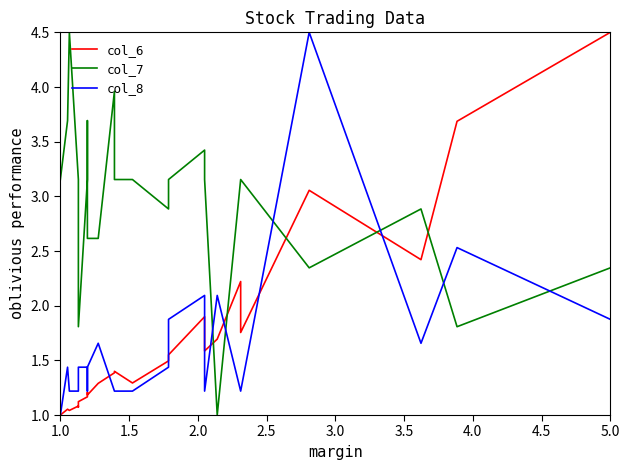

True or false: col_7 has more than 1 interior local peaks.

True